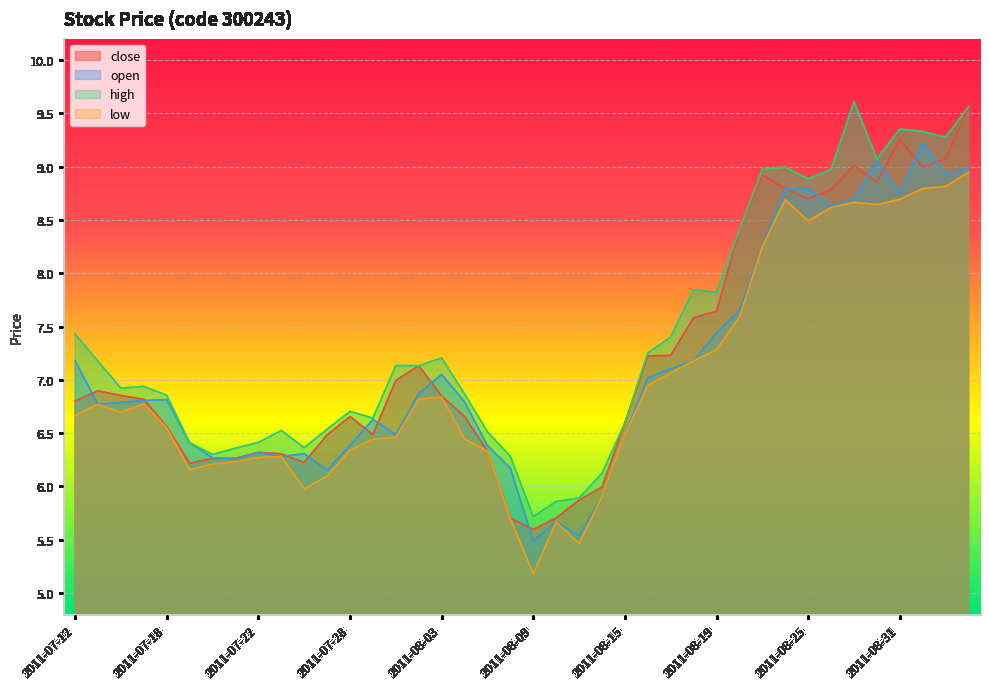

The high series shows 9.6 at 2011-09-05. True or false?

True